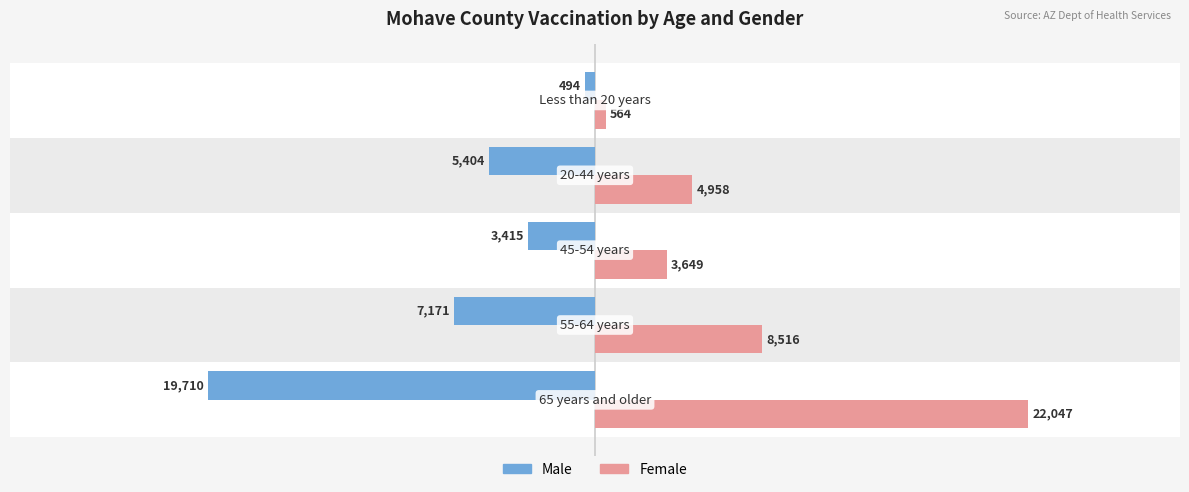

Which series has the largest total across all categories?

Female